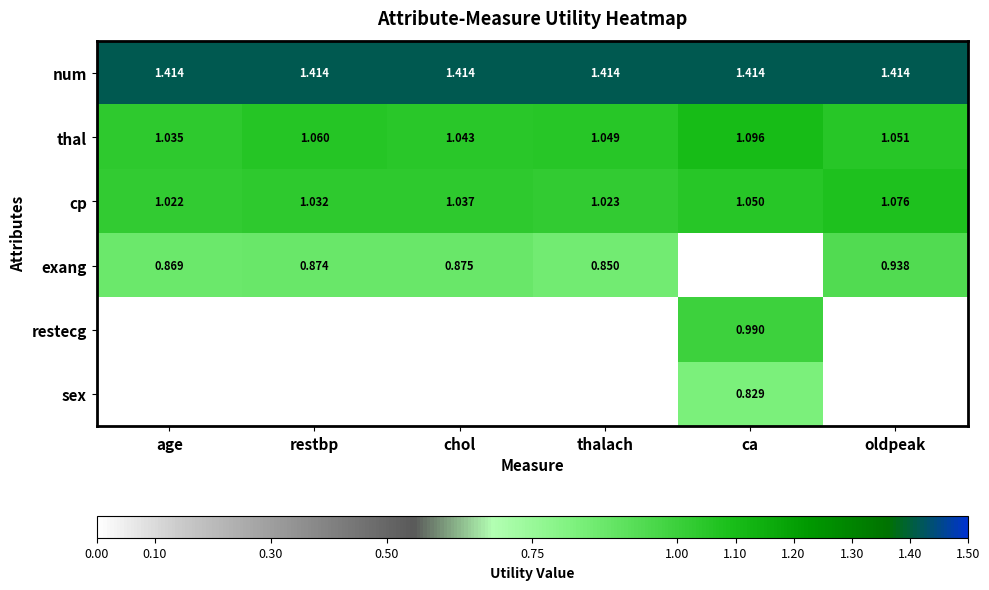

What is the total value across all series at ca?

5.4